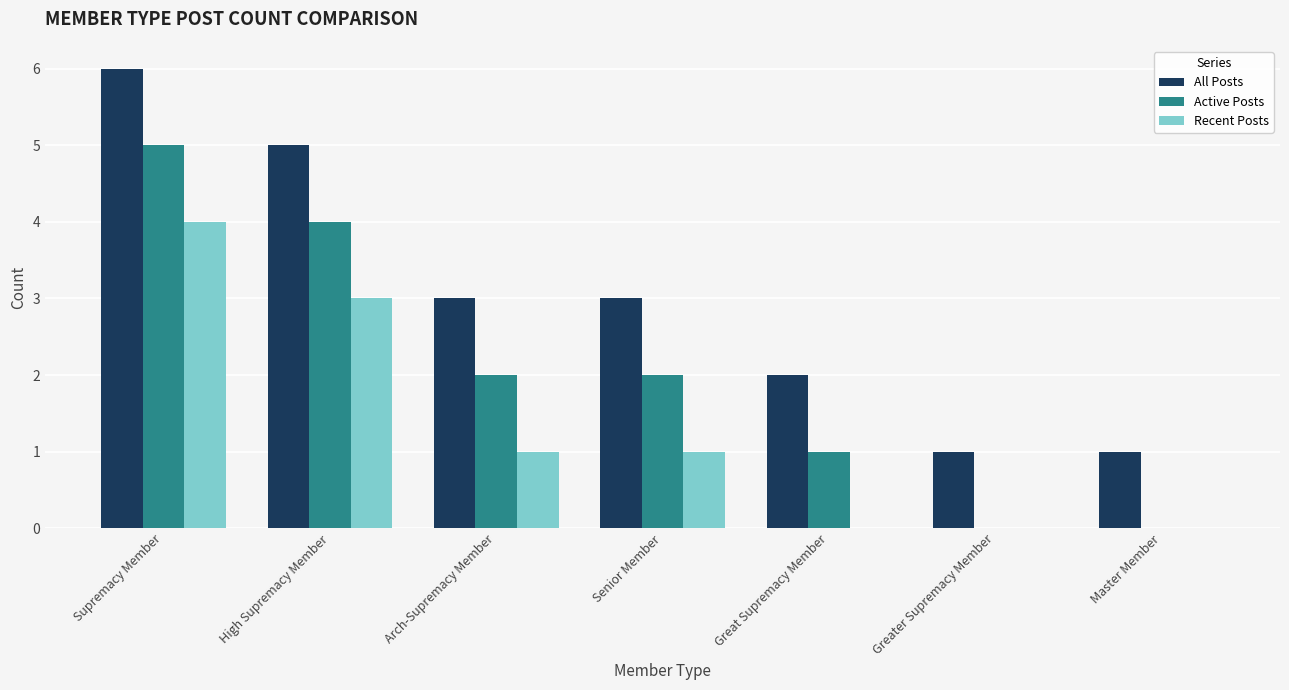

How many series are shown in this chart?

3